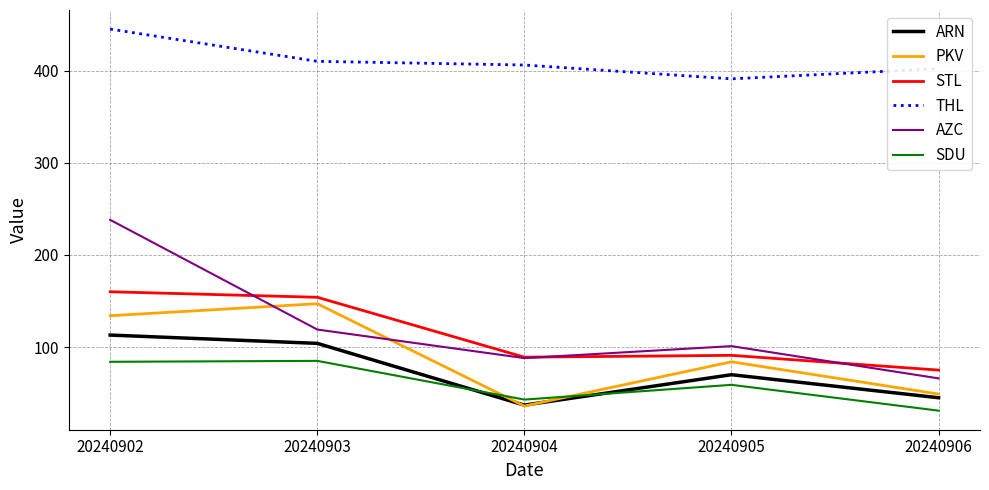

Rank the series at 20240905 from lowest to highest value.

SDU, ARN, PKV, STL, AZC, THL